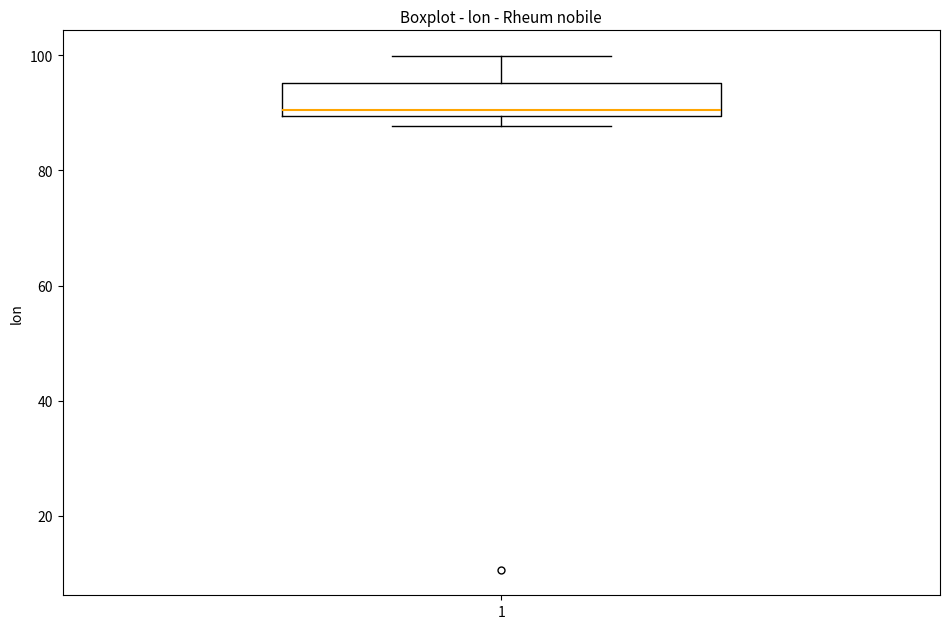

Read this box plot against the y-axis: the position of the median line, the range covered by the box, and the ends of both whiskers. The values are not printed on the chart, so give them approximately, as read against the axis.

median 90 (just above the box's lower edge), box 90 to 96, whiskers 88 to 100